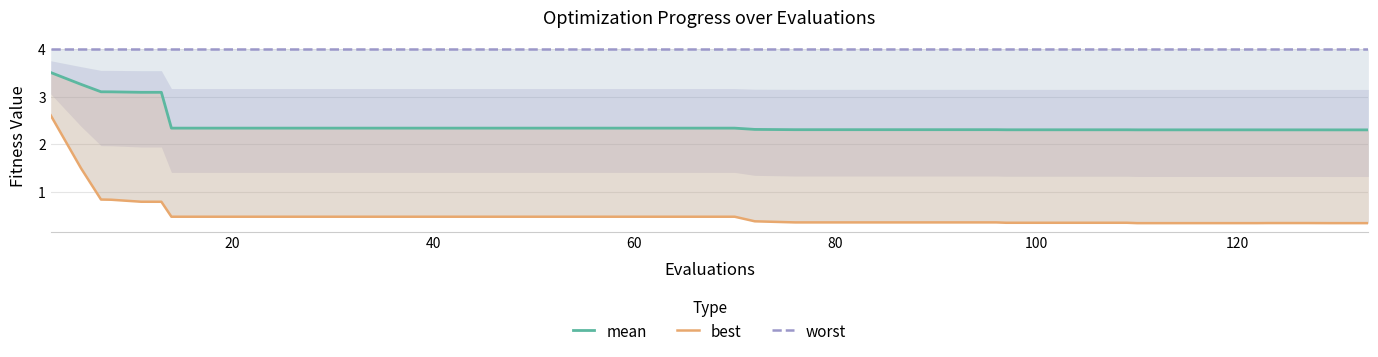

Reading right to left, transcribe all the data shown in this chart.

mean: 2.3	2.3	2.3	2.3	2.3	2.3	2.3	2.3	2.3	2.3	2.3	2.3	2.3	2.3	2.3	2.3	2.3	2.3	2.3	2.3	2.3	2.3	2.3	2.3	2.3	2.3	2.3	2.3	2.3	2.3	2.3	2.3	2.3	2.3	3.1	3.1	3.1	3.1	3.3	3.5
best: 0.3	0.3	0.3	0.3	0.3	0.3	0.3	0.3	0.4	0.4	0.4	0.4	0.4	0.4	0.4	0.4	0.4	0.4	0.4	0.5	0.5	0.5	0.5	0.5	0.5	0.5	0.5	0.5	0.5	0.5	0.5	0.5	0.5	0.5	0.8	0.8	0.8	0.8	1.5	2.6
worst: 4.0	4.0	4.0	4.0	4.0	4.0	4.0	4.0	4.0	4.0	4.0	4.0	4.0	4.0	4.0	4.0	4.0	4.0	4.0	4.0	4.0	4.0	4.0	4.0	4.0	4.0	4.0	4.0	4.0	4.0	4.0	4.0	4.0	4.0	4.0	4.0	4.0	4.0	4.0	4.0